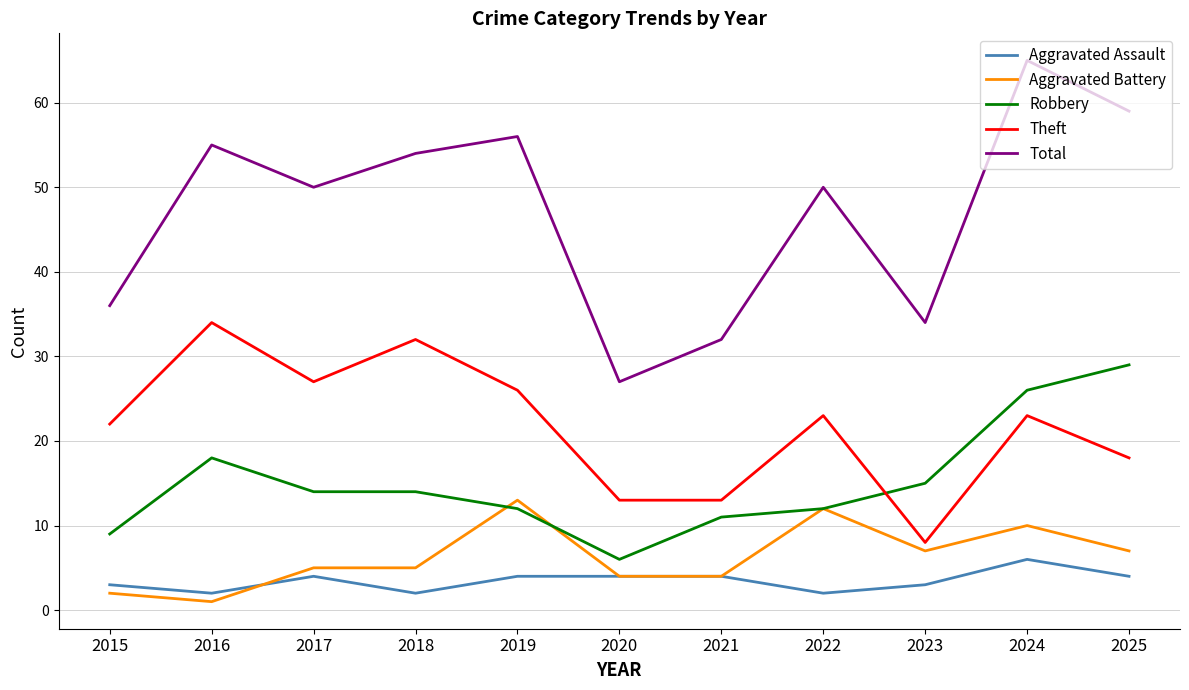

What is the minimum value shown in the chart?

1